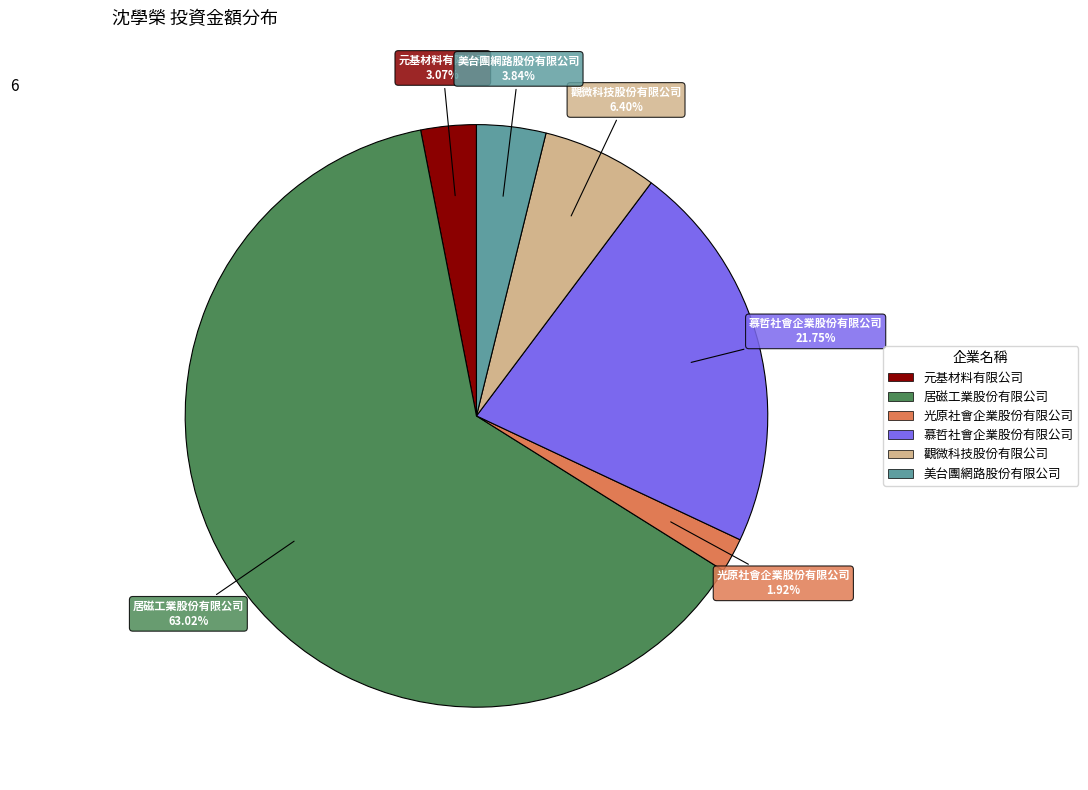

Between 元基材料有限公司 and 觀微科技股份有限公司, which is larger?

觀微科技股份有限公司